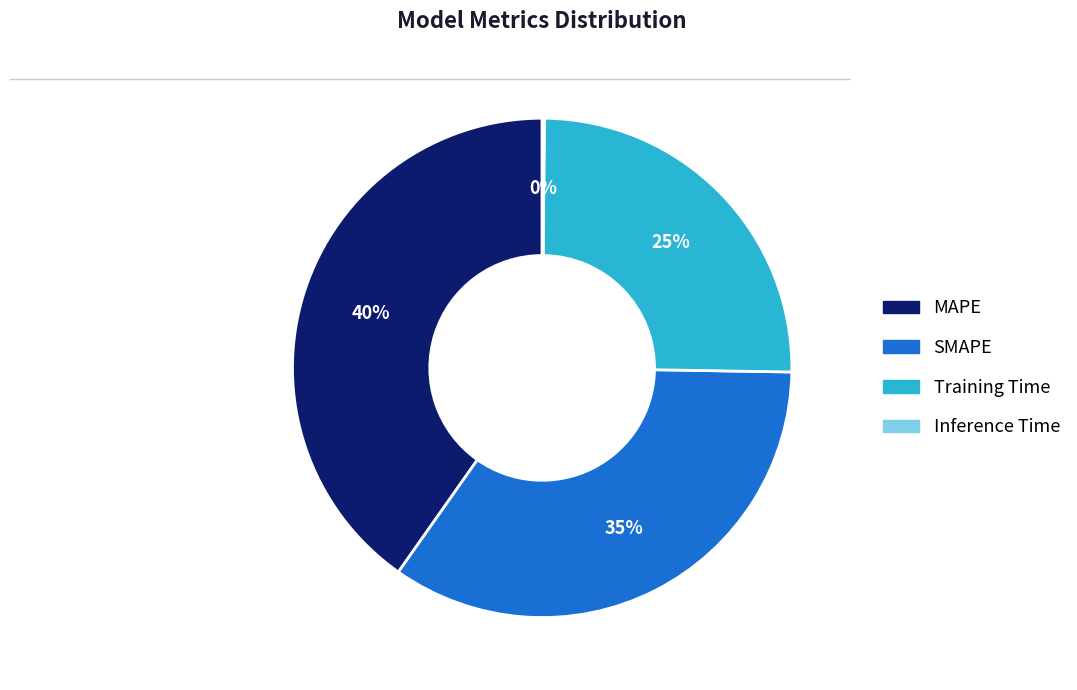

To the nearest percent, what is the difference between the largest and smallest slice percentages?

40%